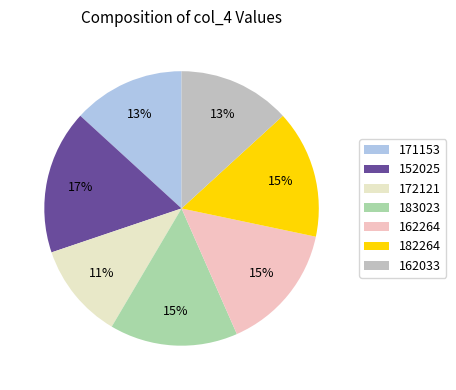

To the nearest percent, what portion does 152025 represent?

17%